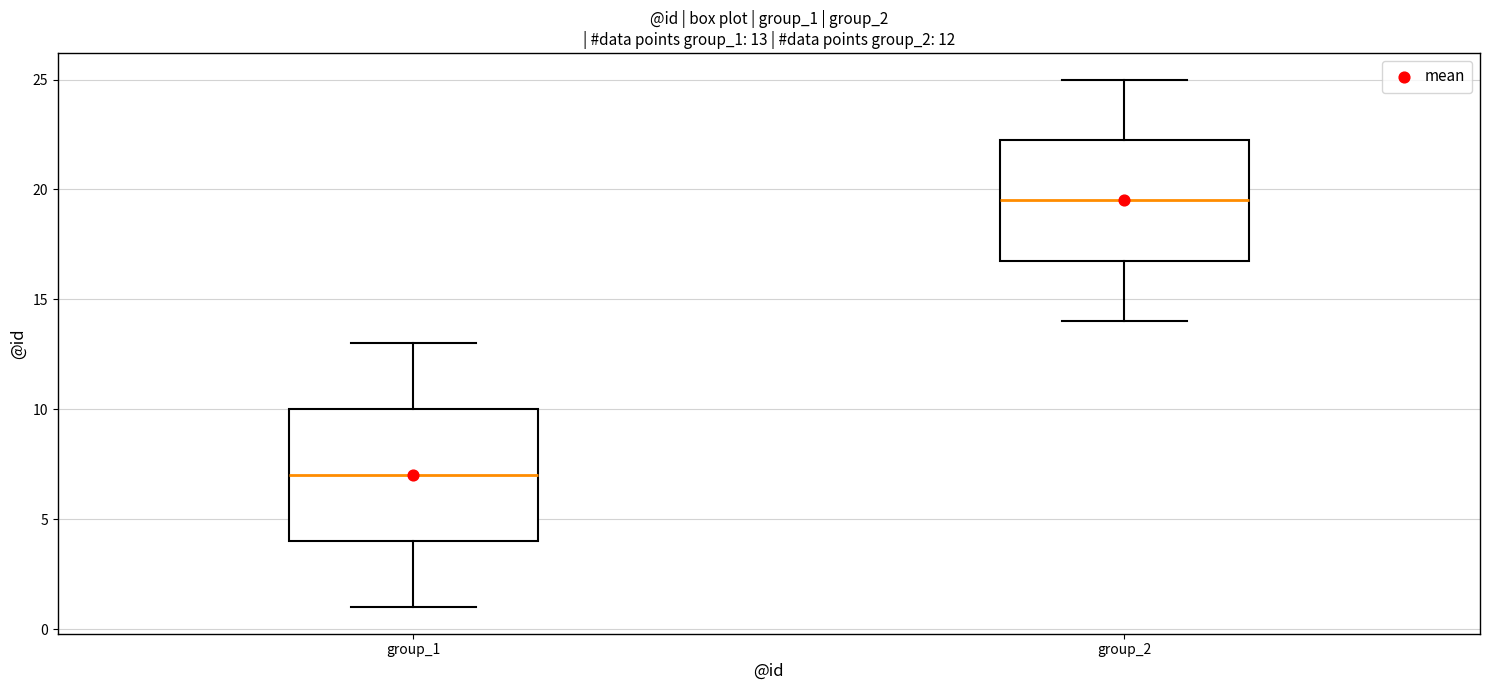

Which box's median line is the highest?

group_2